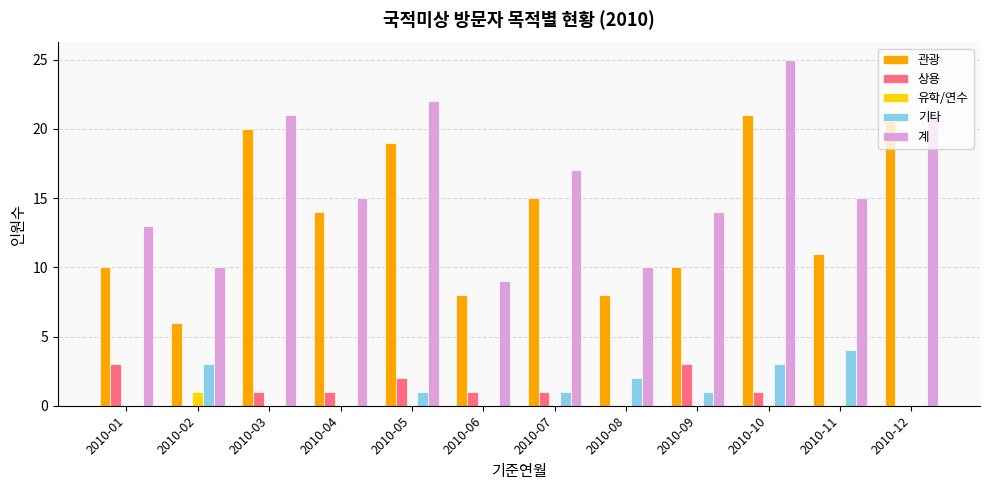

True or false: 관광 has a value of 23 at 2010-07.

False